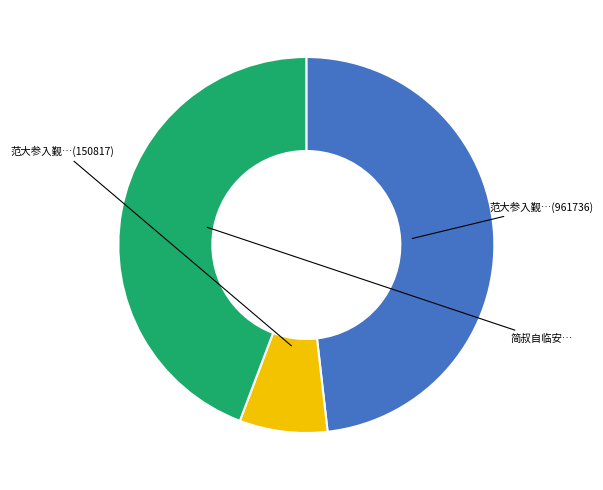

Rank the categories by value from lowest to highest.

范大参入觐颇爱鄙作以诗谢之 (150817), 简叔自临安之官鄂渚专书问讯多寄近作以诗谢之用前岁赠别韵, 范大参入觐颇爱鄙作以诗谢之 (961736)